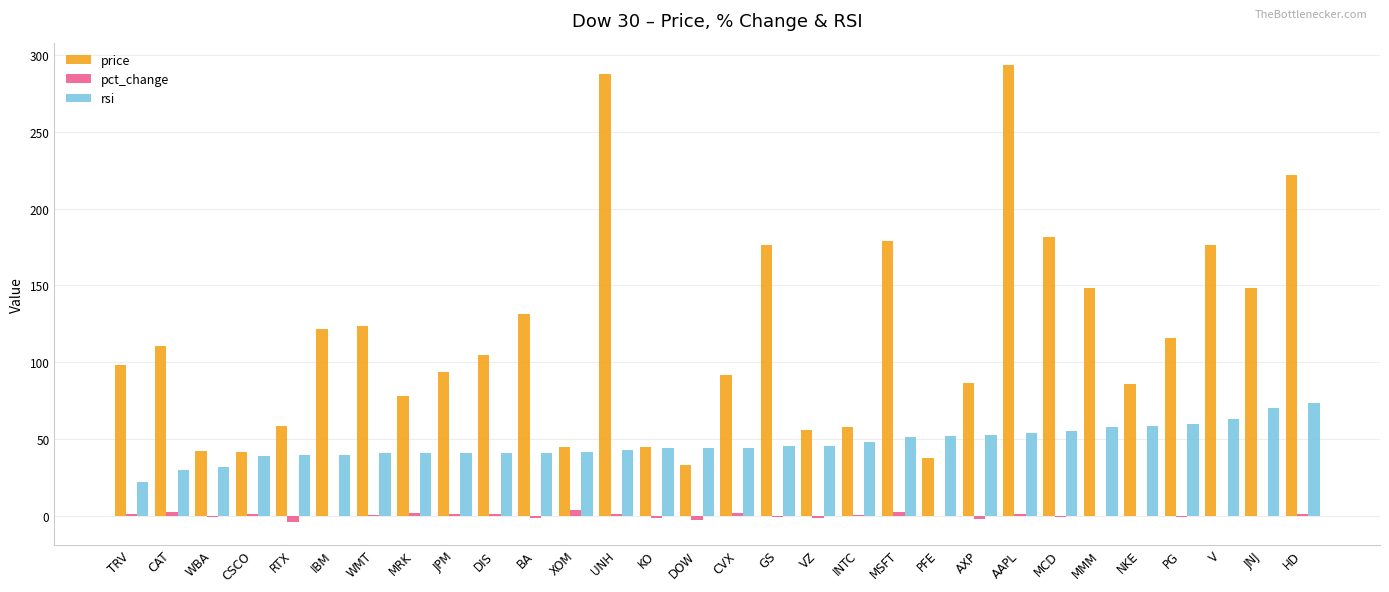

Which series changed the most between WMT and CVX?

price